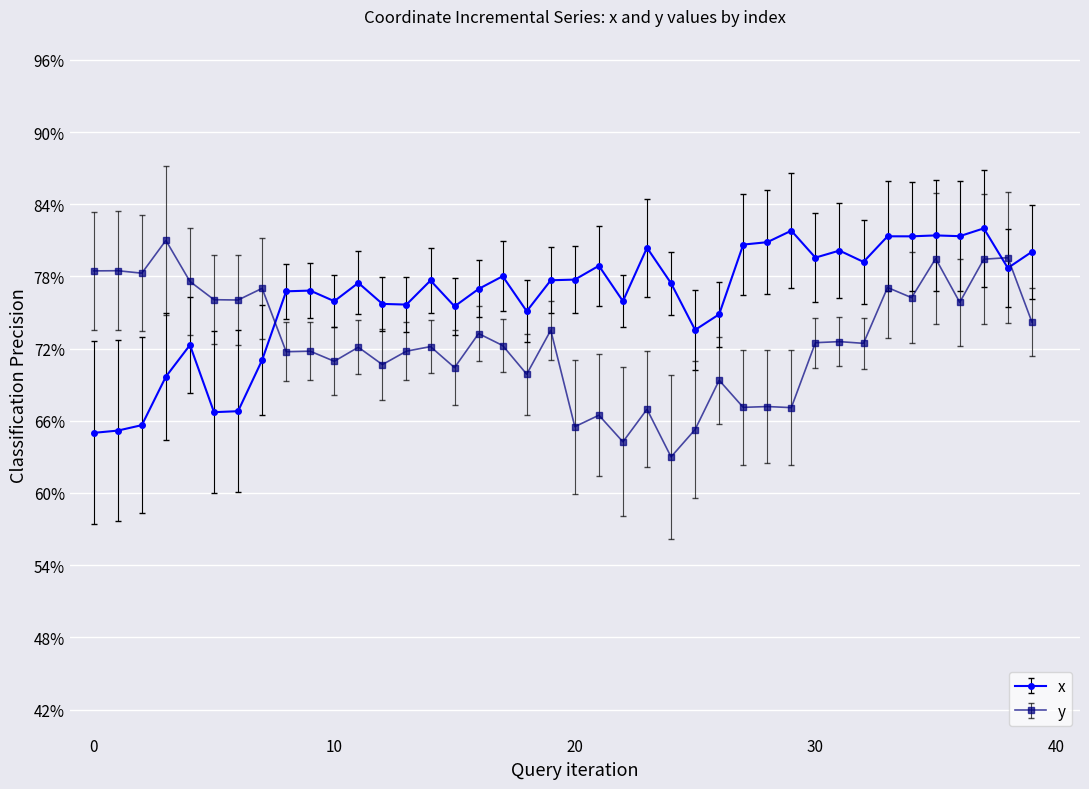

What are all the series names shown in the legend?

x, y